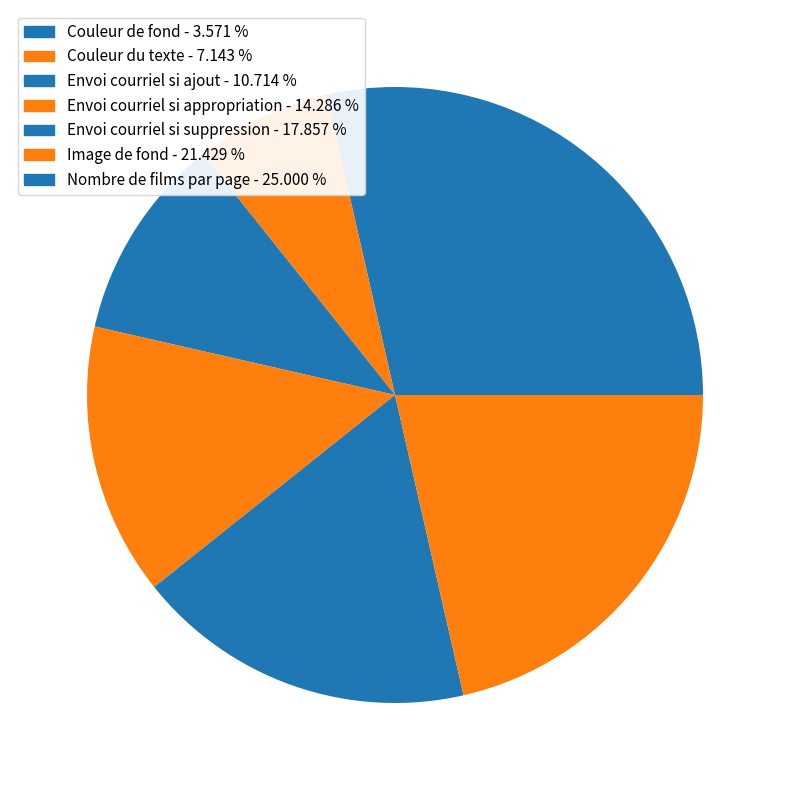

Is there a majority slice in this chart?

No